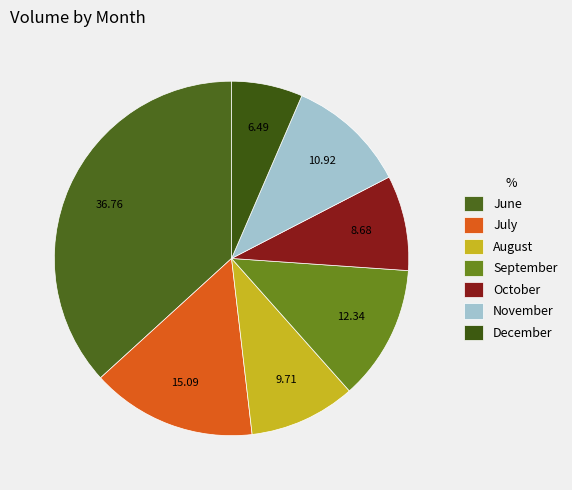

How many segments does this pie chart have?

7